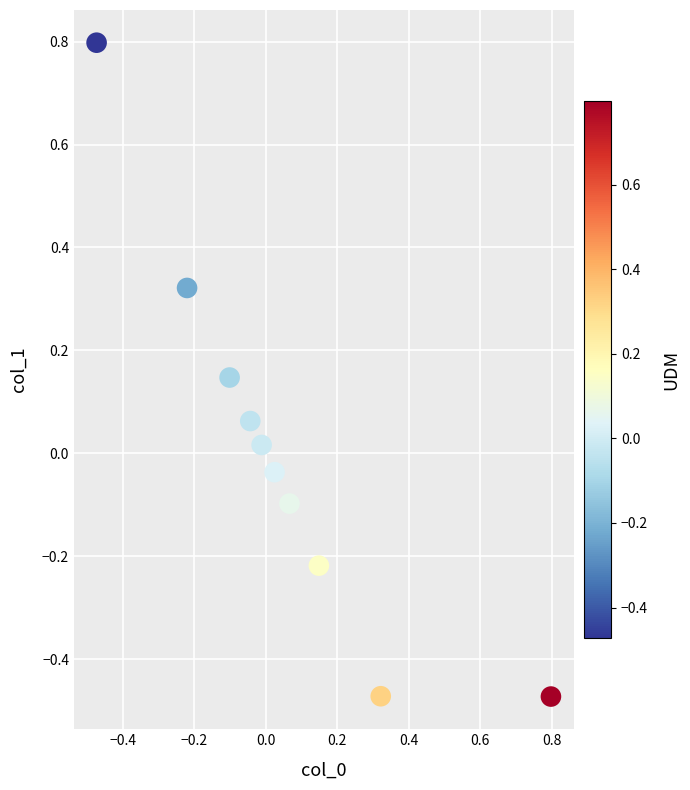

What is the range of X values (max minus min)?

1.3